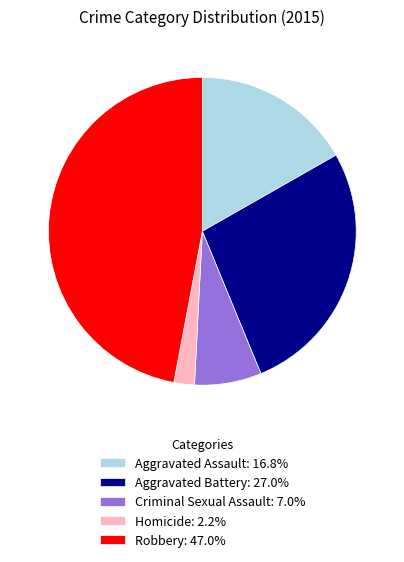

Does any single category account for the majority?

No